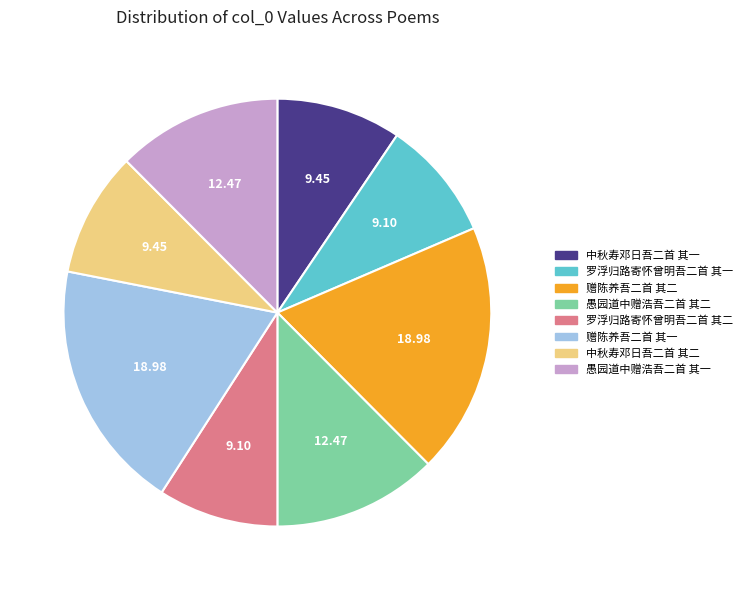

Does 中秋寿邓日吾二首 其一 account for over 50% of the chart?

No